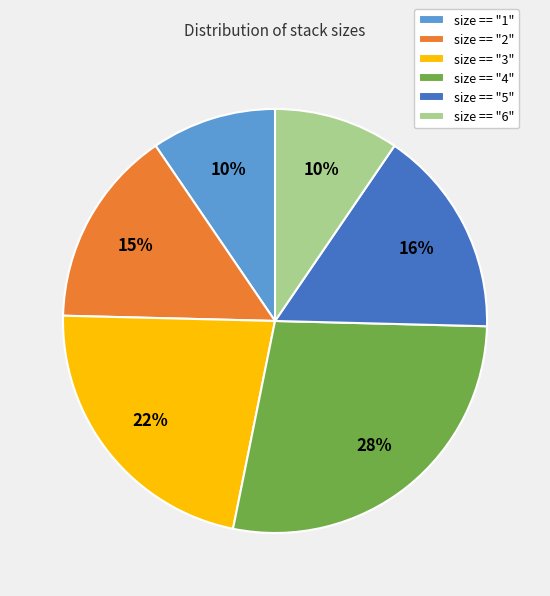

The size == "4" slice represents 28% of the pie. True or false?

True